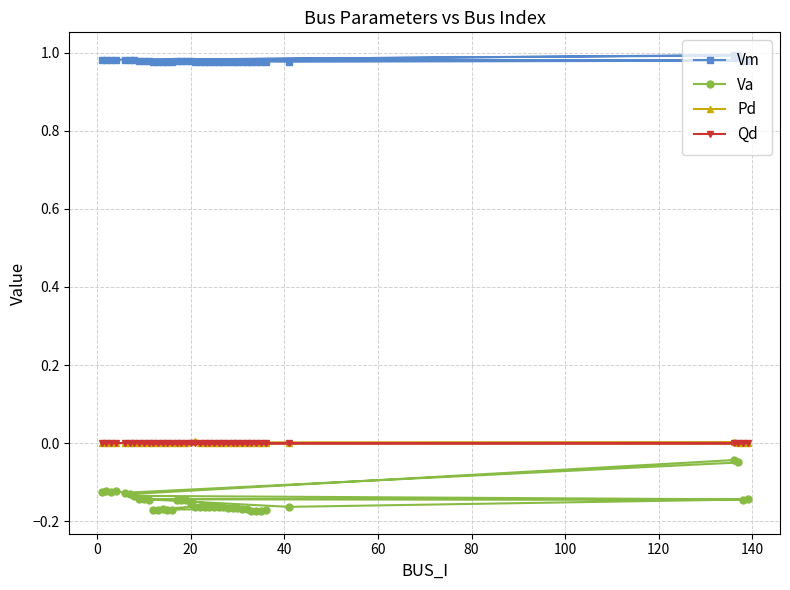

Does the chart display data point markers on the line(s)?

Yes